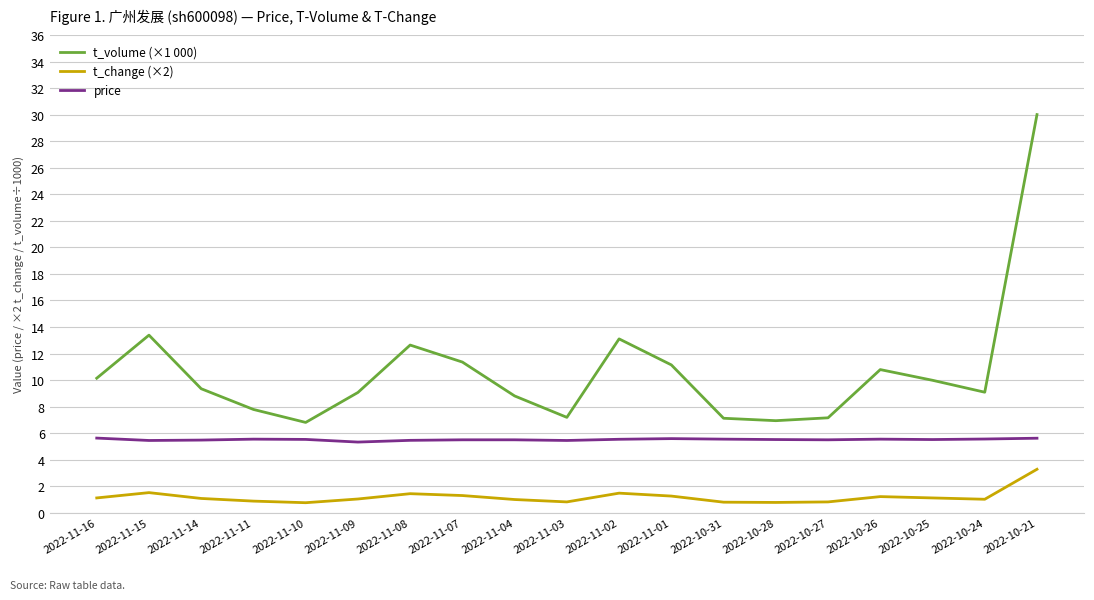

True or false: price and t_volume (×1 000) cross at least once.

False